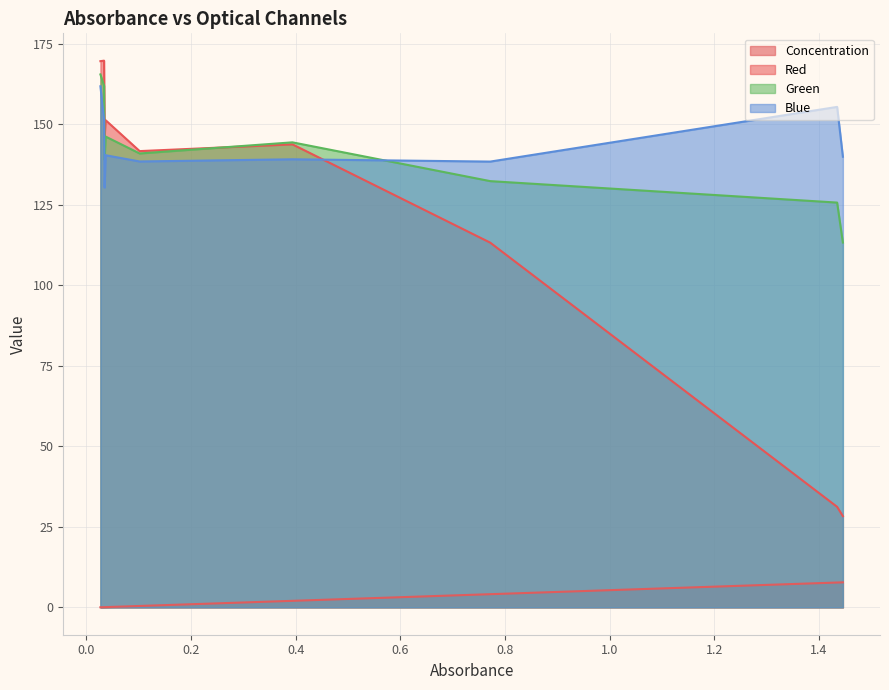

At how many categories does at least one series exceed 106?

9